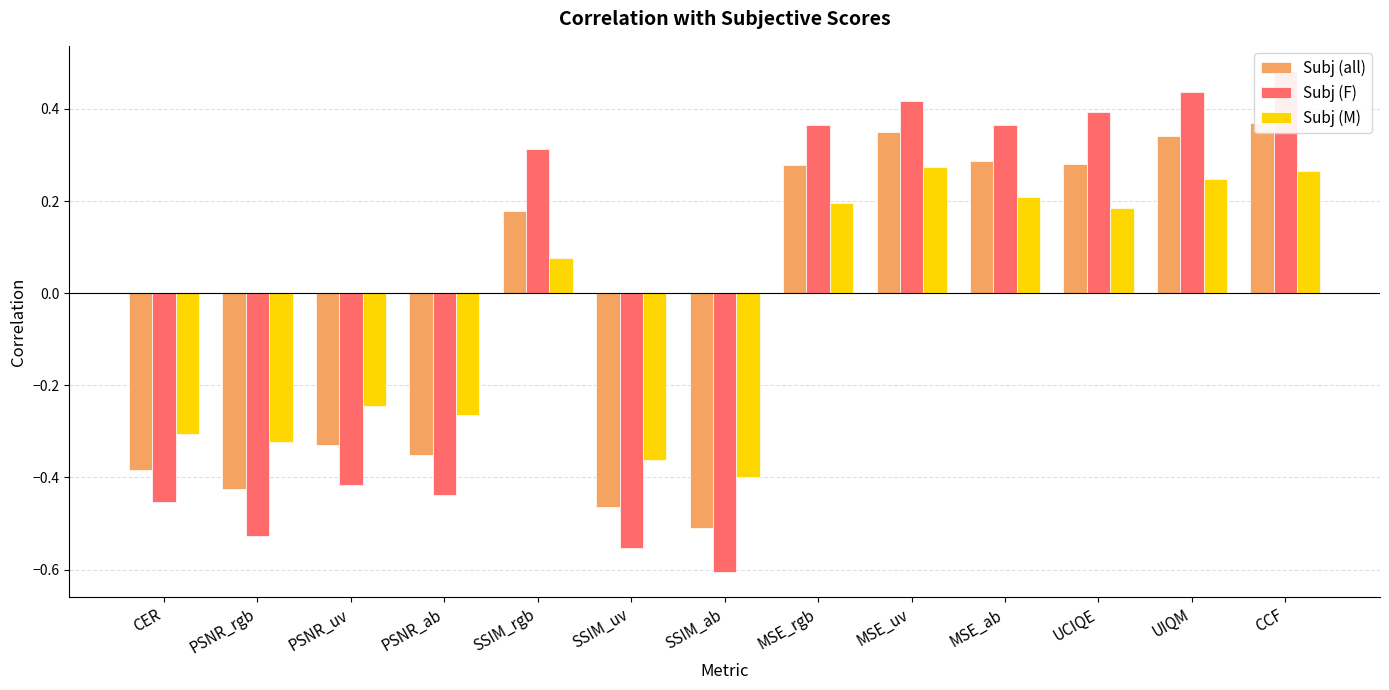

How many groups of bars are there?

13